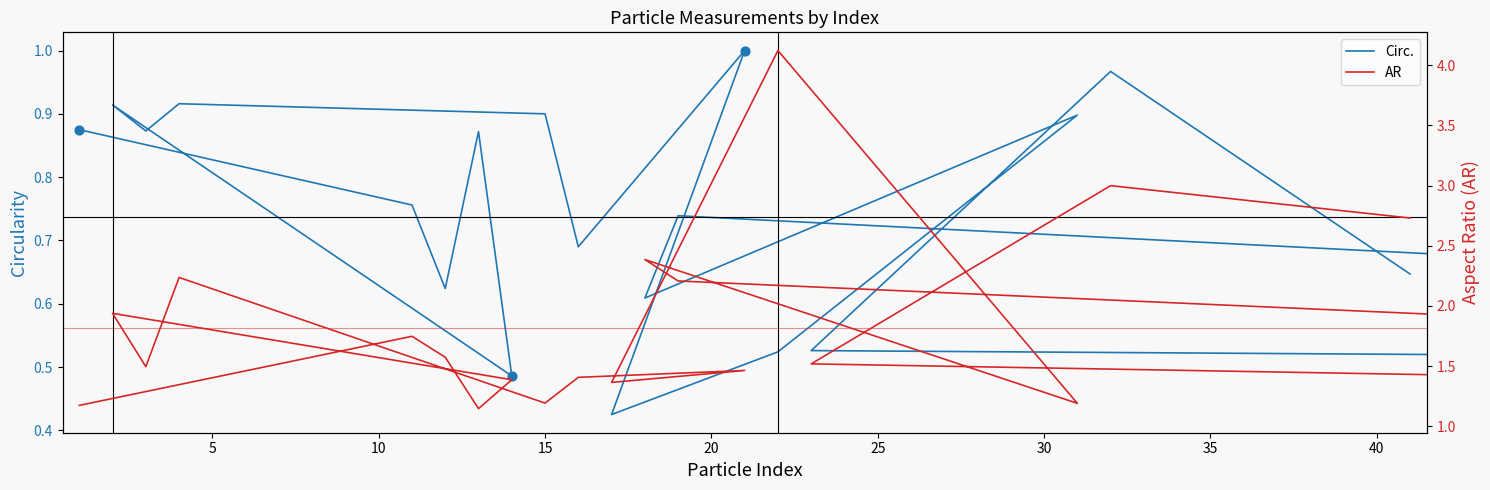

Is the value of Circ. at 5 greater than the value of AR at 20?

No